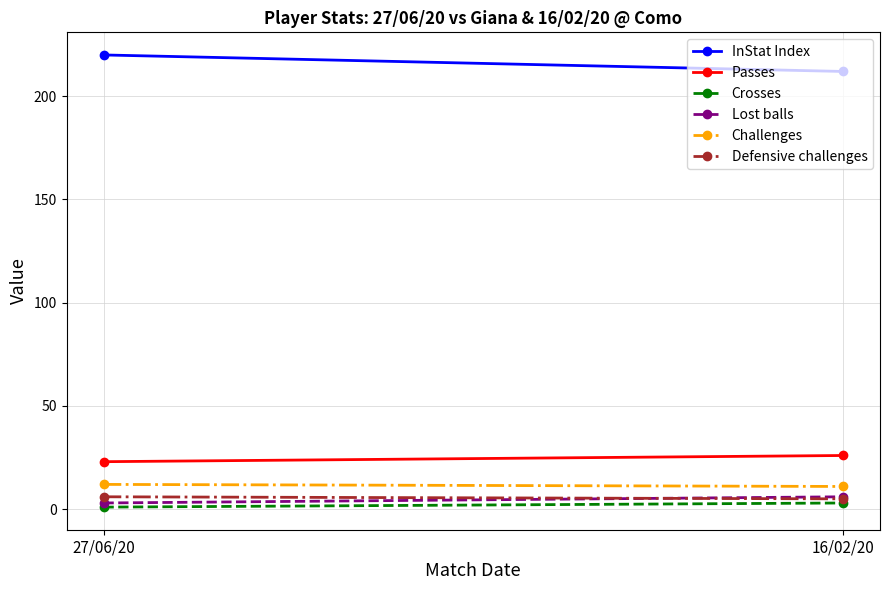

What value does the Crosses series have at 27/06/20?

1